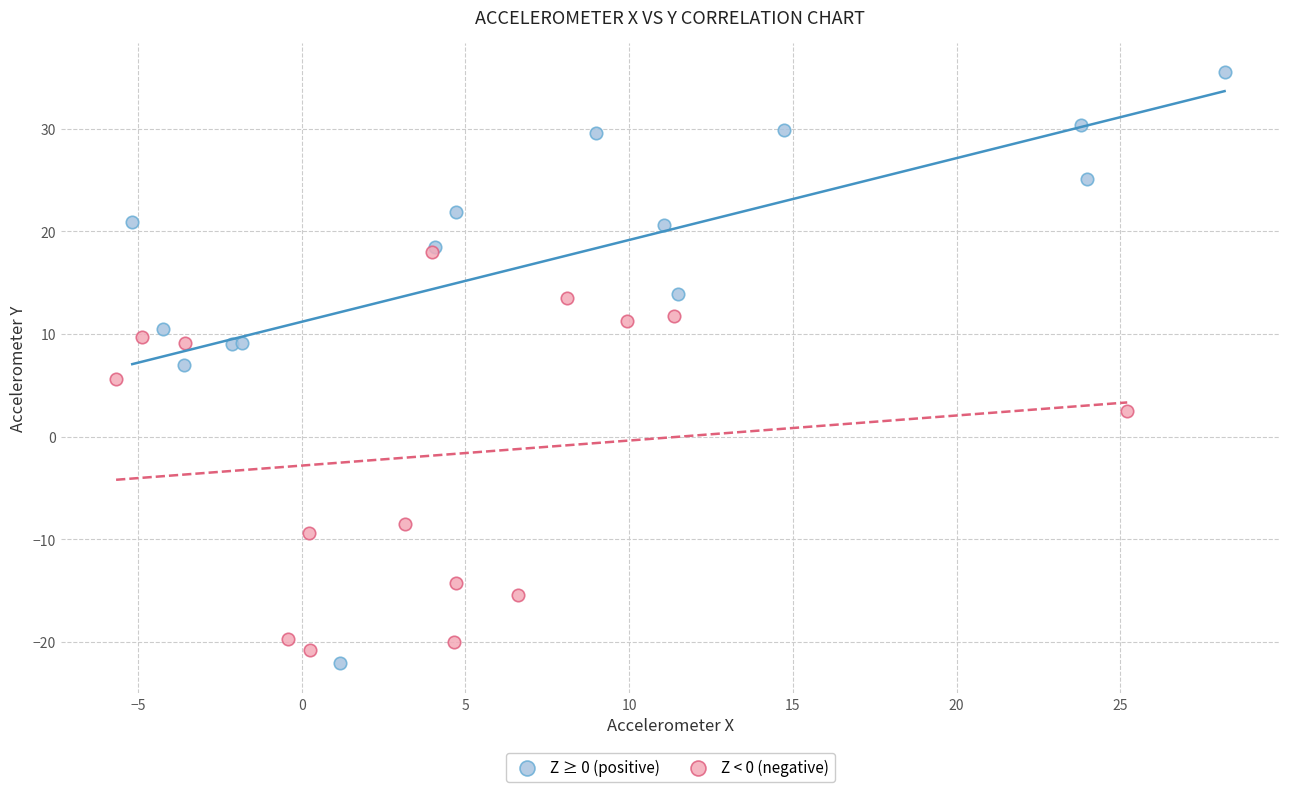

What are all the series names shown in the legend?

Z ≥ 0 (positive), Z < 0 (negative)